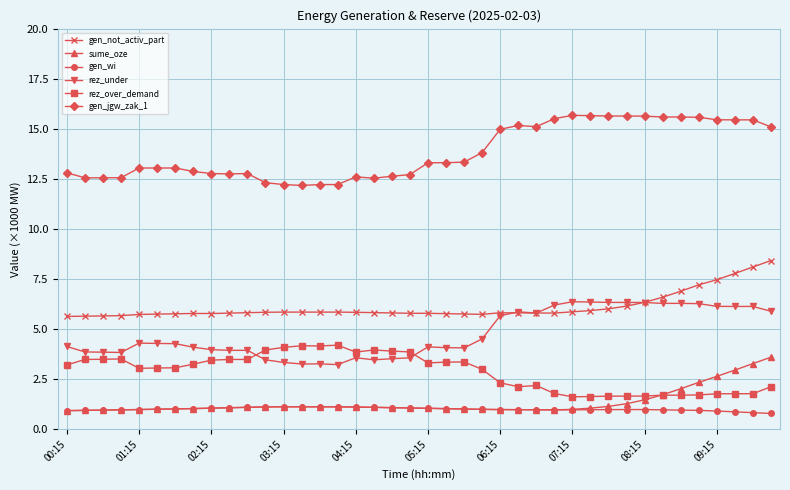

What is the value of the gen_wi point at the 31st from the left?

1.0